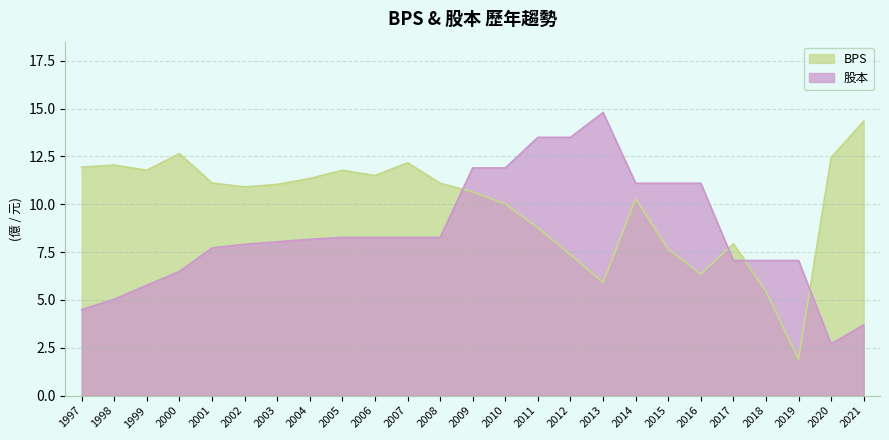

How many intersections are there between 股本 and BPS?

4